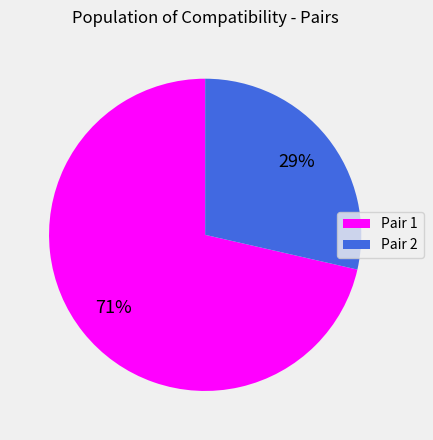

Approximately how many times larger is the value at Pair 2 compared to Pair 1?

0.4